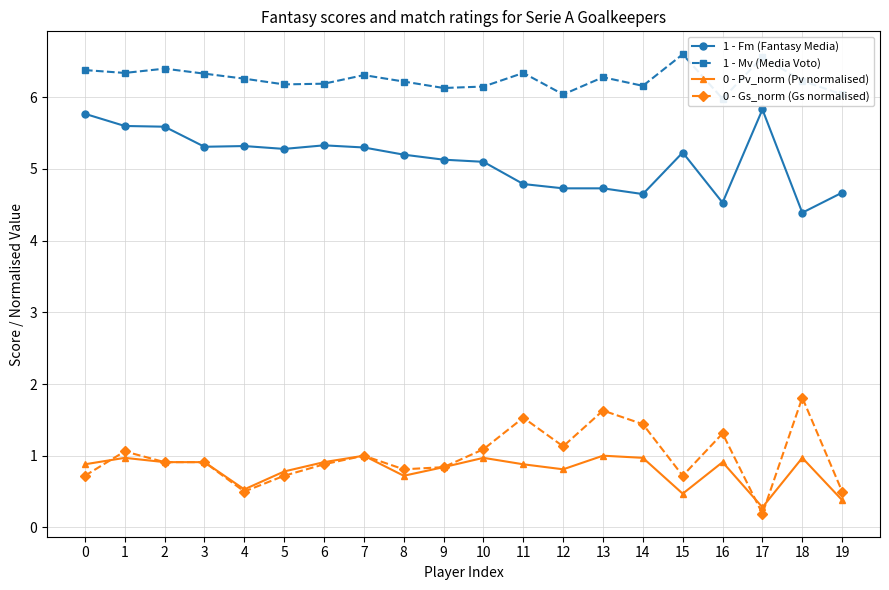

Reading left to right, what are all the values shown in this chart?

1 - Fm (Fantasy Media): 0=5.8	1=5.6	2=5.6	3=5.3	4=5.3	5=5.3	6=5.3	7=5.3	8=5.2	9=5.1	10=5.1	11=4.8	12=4.7	13=4.7	14=4.7	15=5.2	16=4.5	17=5.8	18=4.4	19=4.7
1 - Mv (Media Voto): 0=6.4	1=6.3	2=6.4	3=6.3	4=6.3	5=6.2	6=6.2	7=6.3	8=6.2	9=6.1	10=6.2	11=6.3	12=6.0	13=6.3	14=6.2	15=6.6	16=6.0	17=6.6	18=6.2	19=6.0
0 - Pv_norm (Pv normalised): 0=0.9	1=1.0	2=0.9	3=0.9	4=0.5	5=0.8	6=0.9	7=1.0	8=0.7	9=0.8	10=1.0	11=0.9	12=0.8	13=1.0	14=1.0	15=0.5	16=0.9	17=0.3	18=1.0	19=0.4
0 - Gs_norm (Gs normalised): 0=0.7	1=1.1	2=0.9	3=0.9	4=0.5	5=0.7	6=0.9	7=1.0	8=0.8	9=0.8	10=1.1	11=1.5	12=1.1	13=1.6	14=1.4	15=0.7	16=1.3	17=0.2	18=1.8	19=0.5